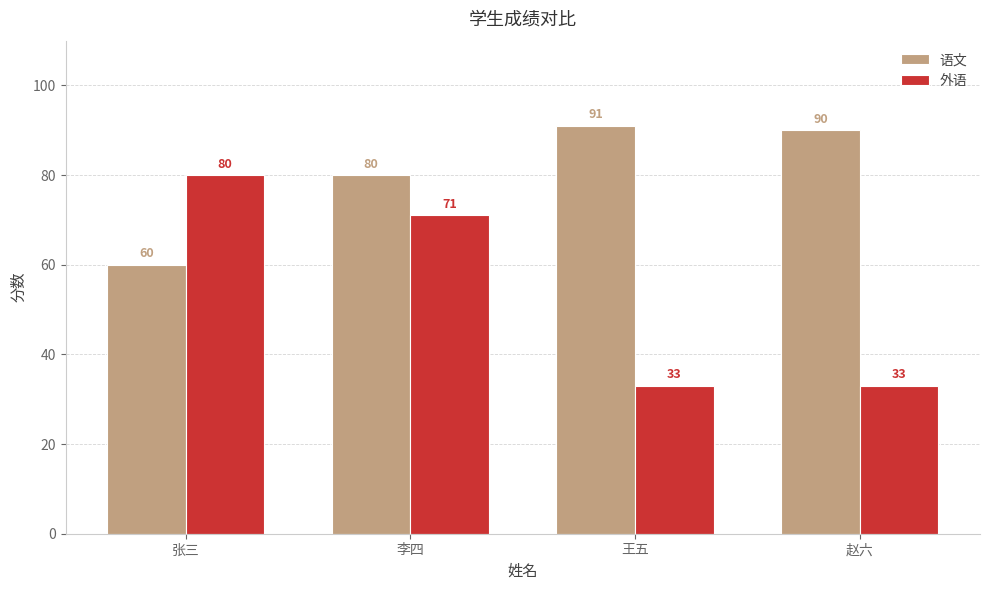

What is the difference between the maximum and minimum values in the 外语 series?

47